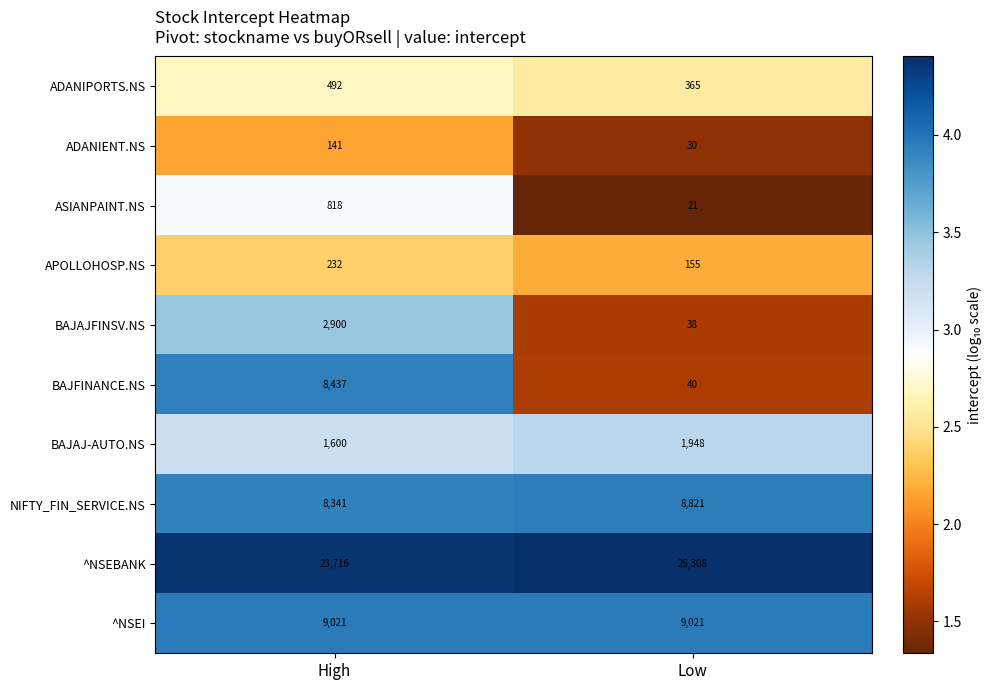

At which label is BAJFINANCE.NS closest to 4238?

Low